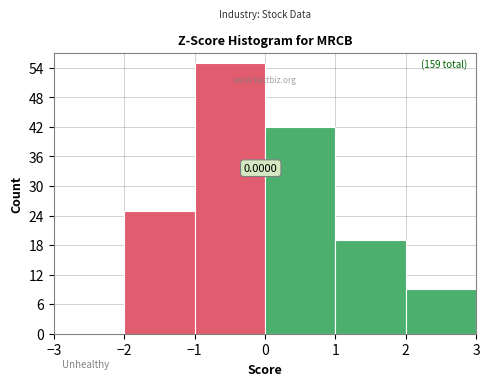

Which range on the x-axis has the tallest bar?

-1 to 0